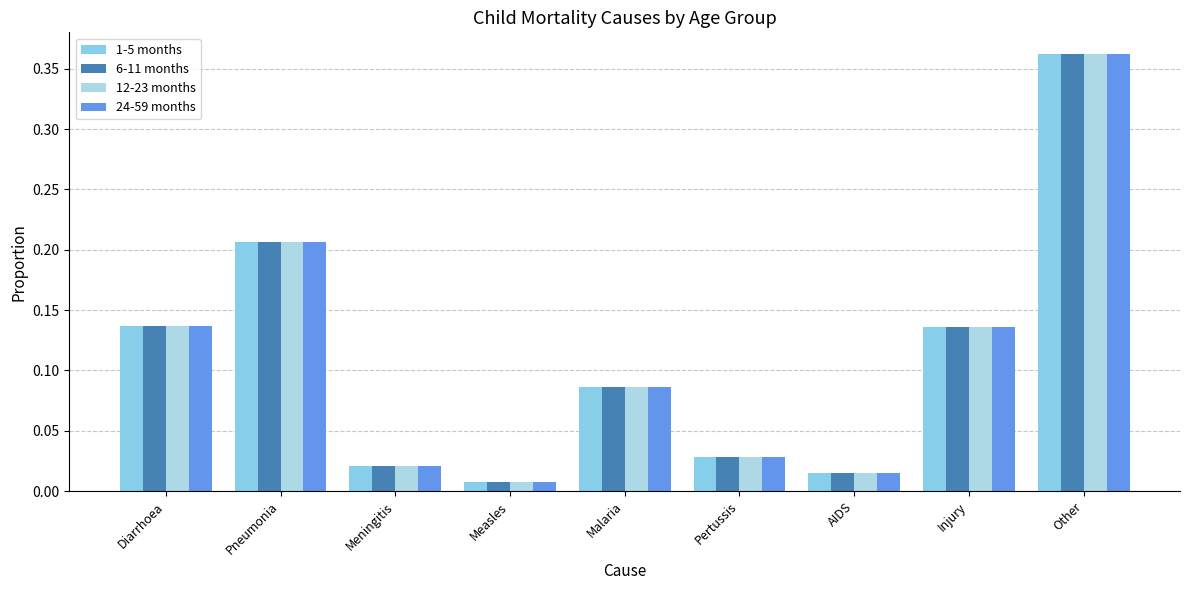

Rank the series at Injury from lowest to highest value.

1-5 months, 6-11 months, 12-23 months, 24-59 months